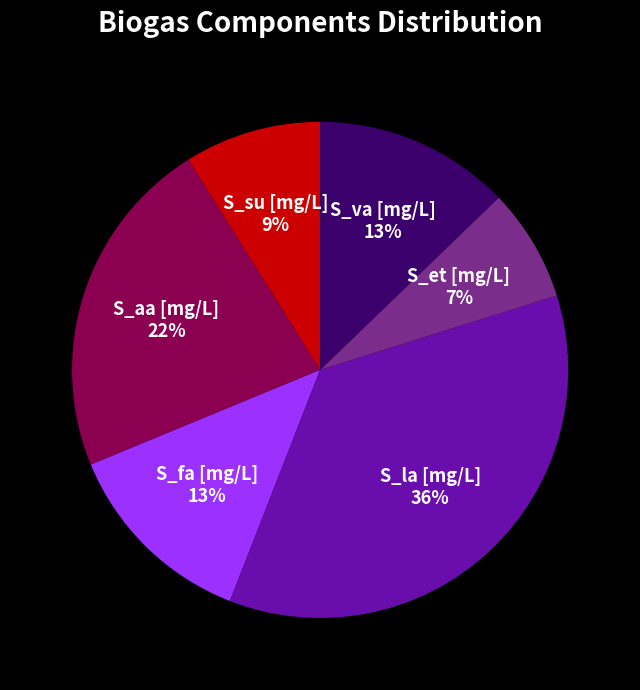

Is the sum of S_aa [mg/L] and S_va [mg/L] greater than half?

No